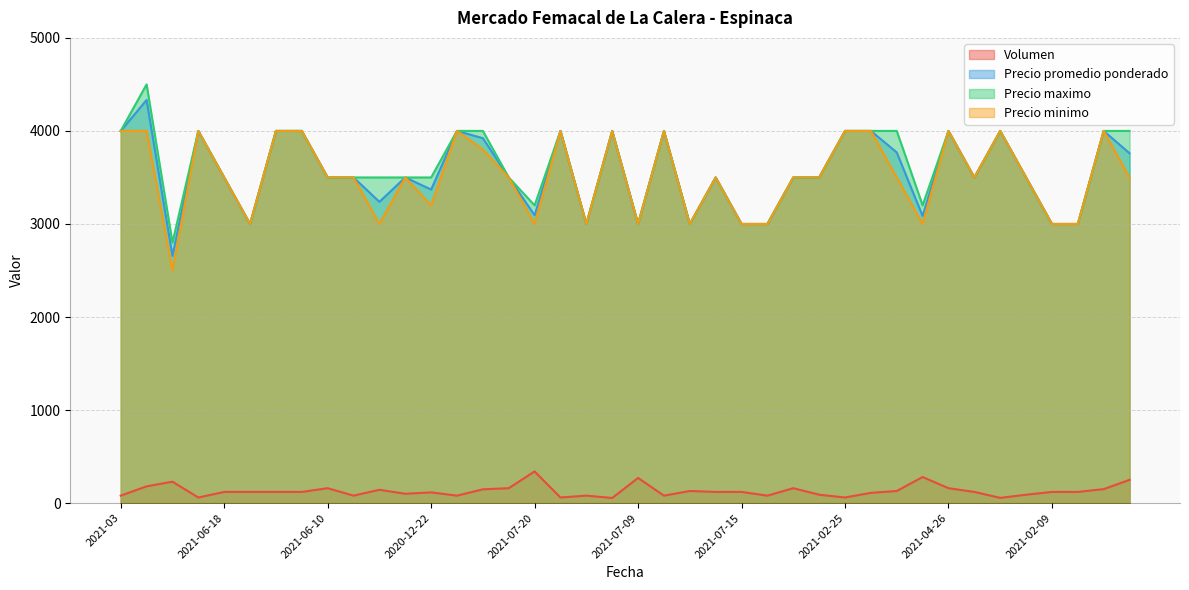

What is the approximate value of Volumen at 2021-02-02, to the nearest 50?

300